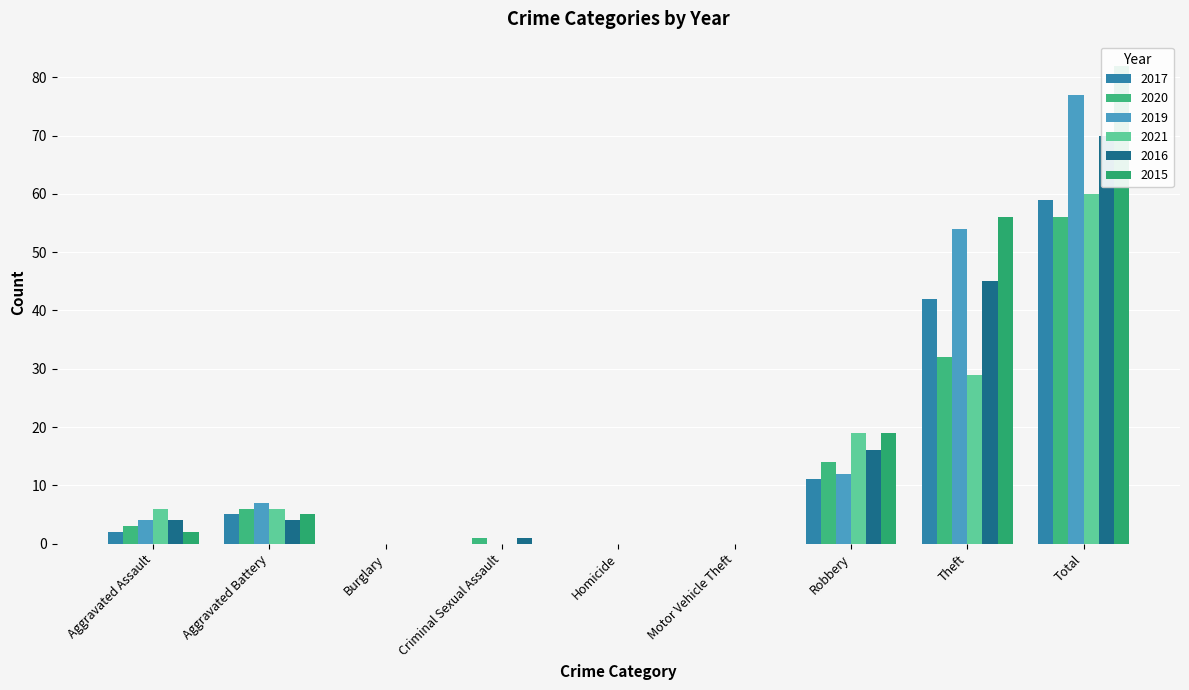

The 2020 series shows 19 at Motor Vehicle Theft. True or false?

False